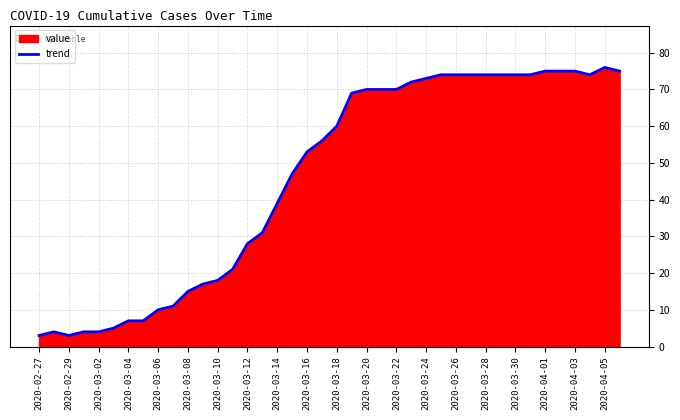

What is the smallest value displayed?

3